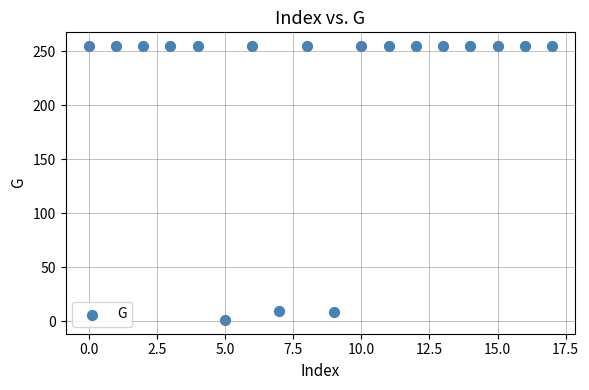

What is the range of Y values (max minus min)?

254